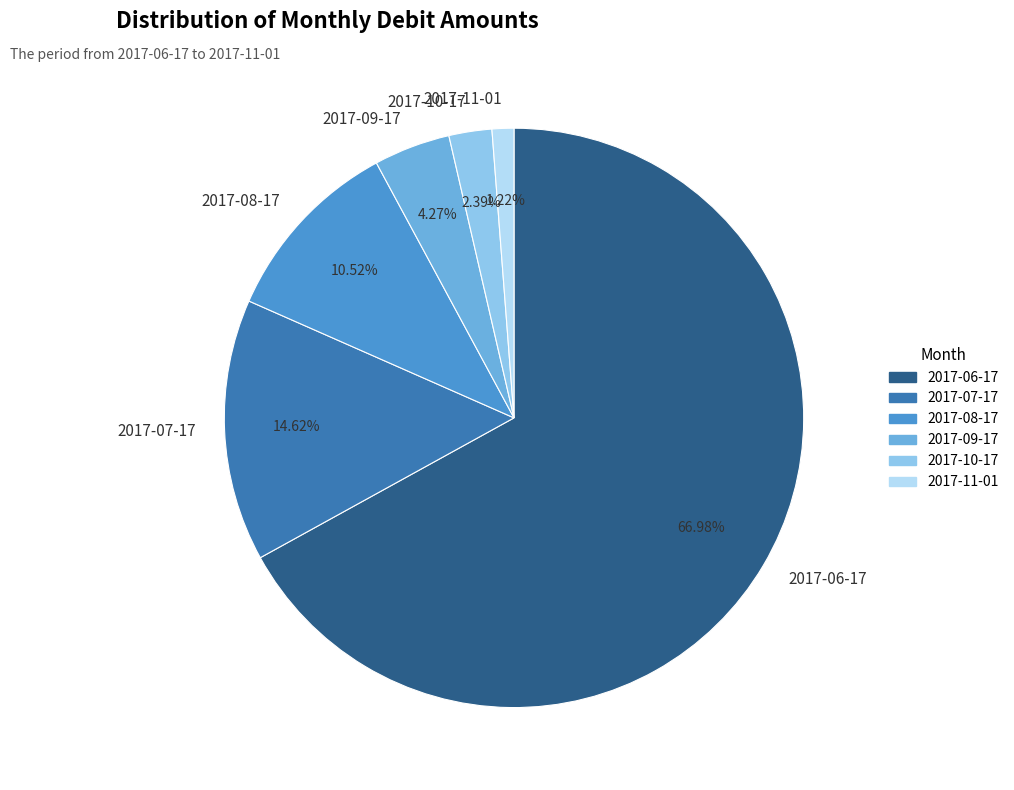

Rank the categories by value from lowest to highest.

2017-11-01, 2017-10-17, 2017-09-17, 2017-08-17, 2017-07-17, 2017-06-17